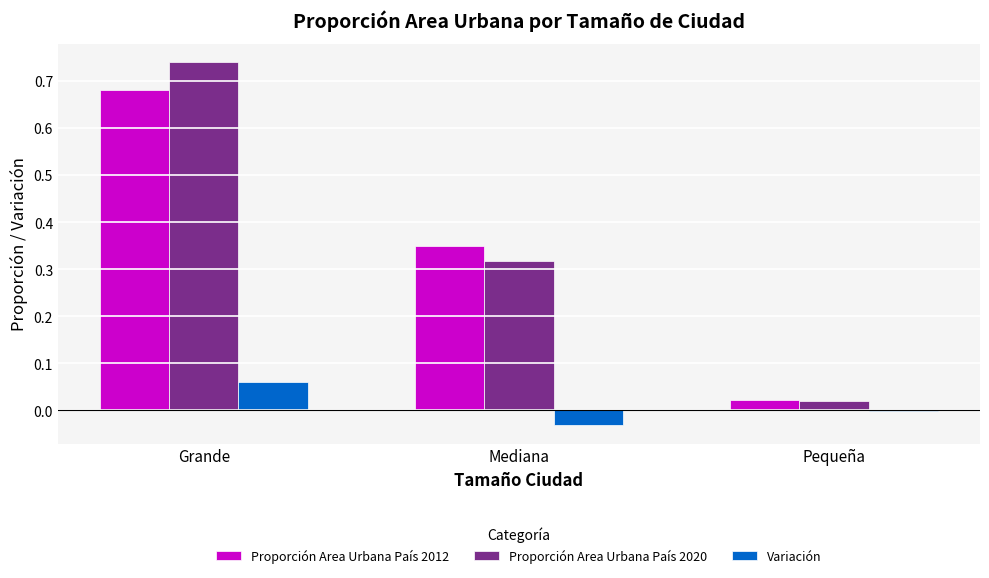

Where does the Variación series first go above 0?

Grande